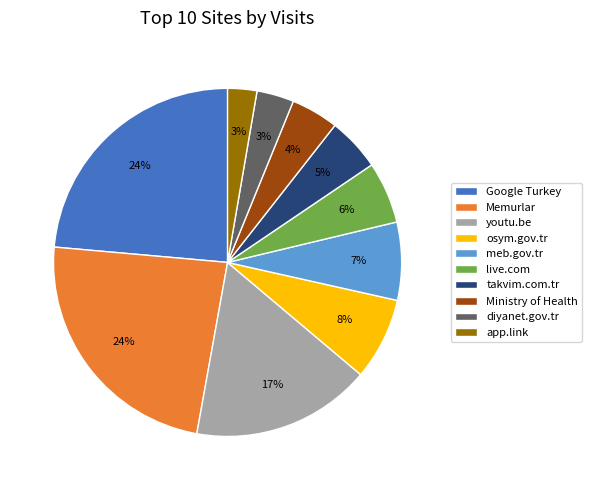

To the nearest percent, what is the combined percentage of takvim.com.tr and Ministry of Health?

9%